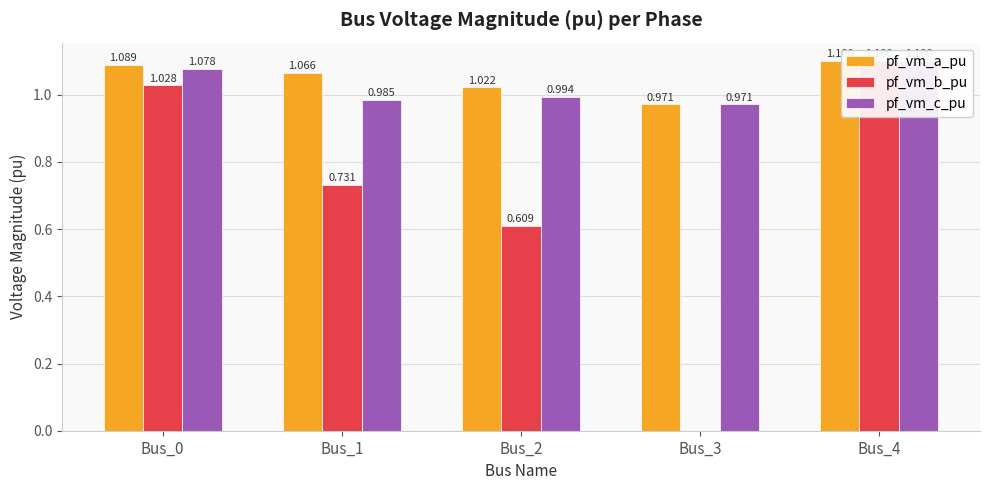

Reading left to right, list all the values displayed in this chart.

pf_vm_a_pu: Bus_0=1.1	Bus_1=1.1	Bus_2=1.0	Bus_3=1.0	Bus_4=1.1
pf_vm_b_pu: Bus_0=1.0	Bus_1=0.7	Bus_2=0.6	Bus_3=0.0	Bus_4=1.1
pf_vm_c_pu: Bus_0=1.1	Bus_1=1.0	Bus_2=1.0	Bus_3=1.0	Bus_4=1.1